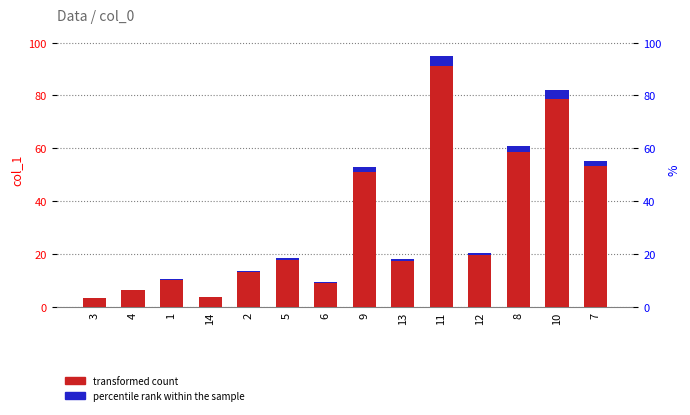

How many groups of bars are there?

14